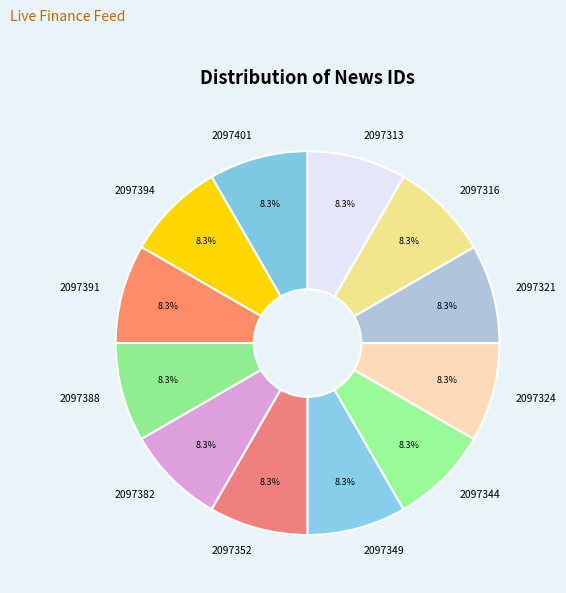

How much of the chart is everything except 2097382?

91.7%